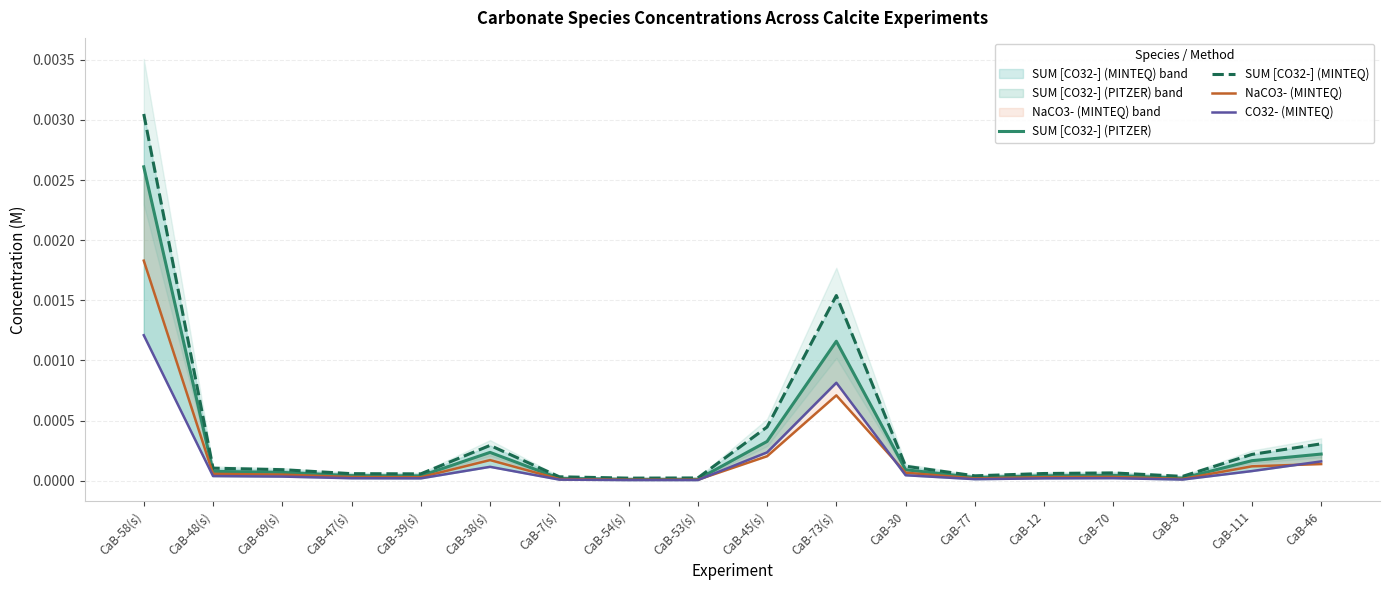

The SUM [CO32-] (PITZER) series shows 0.0 at CaB-77. True or false?

True